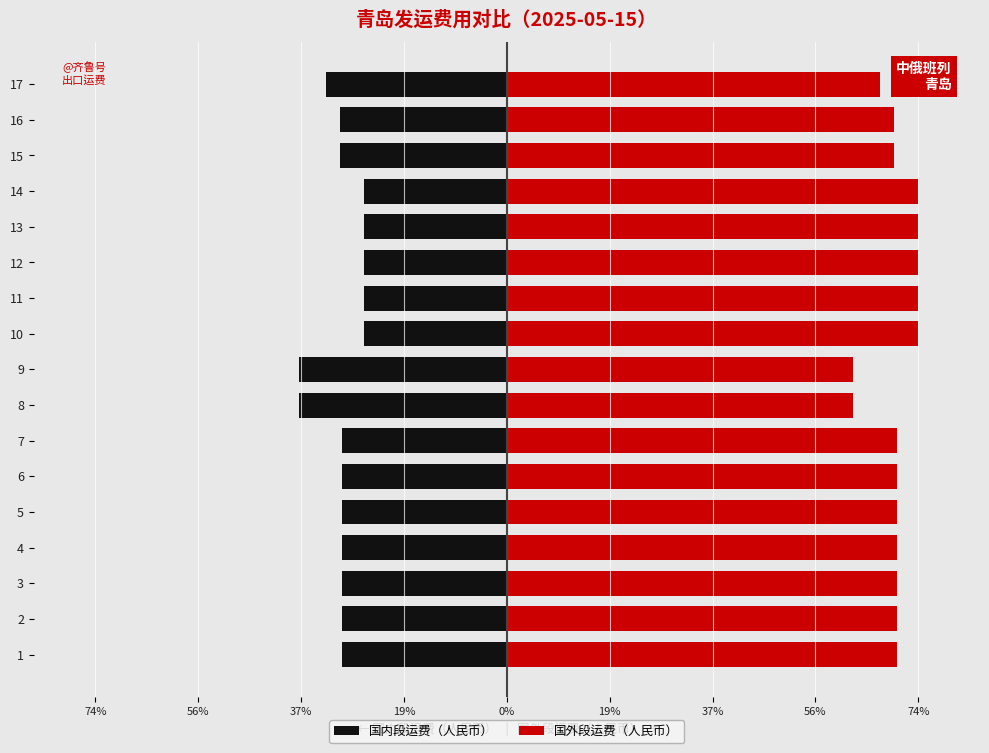

What is the spread (max minus min) of values at 17?

100.0